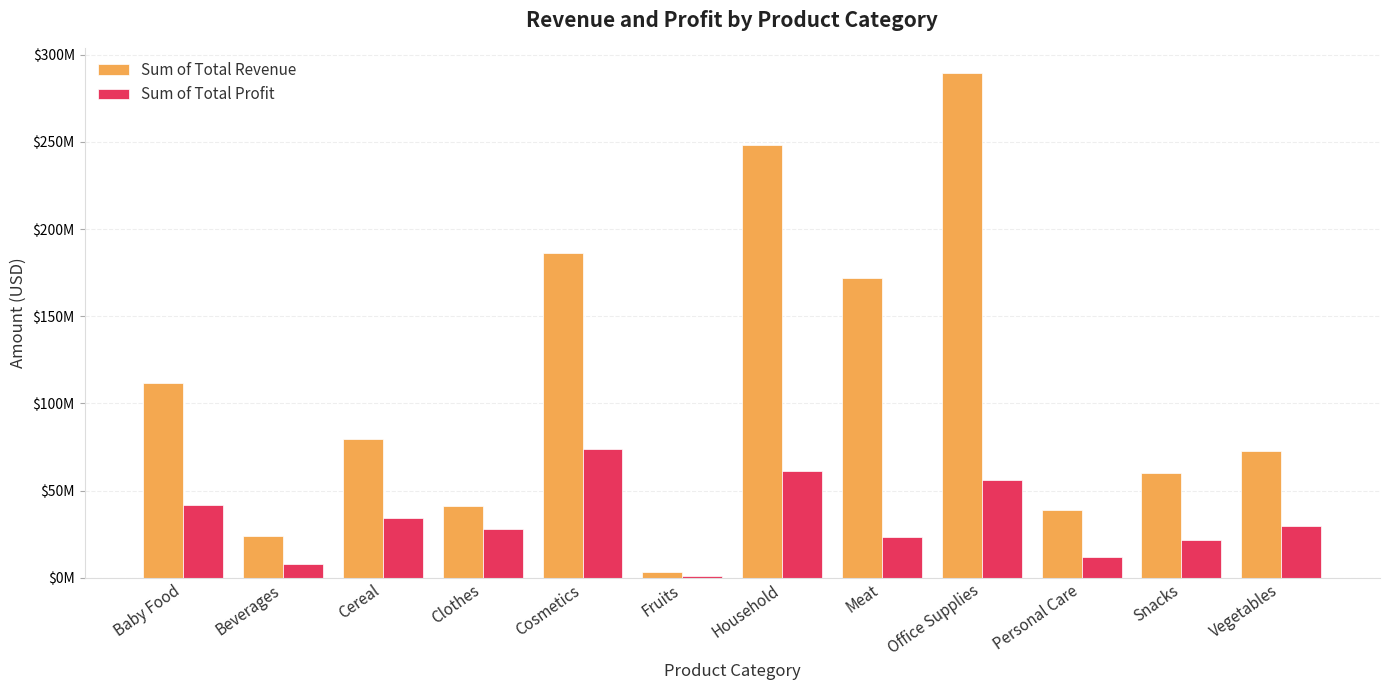

Which series changed the most between Baby Food and Personal Care?

Sum of Total Revenue